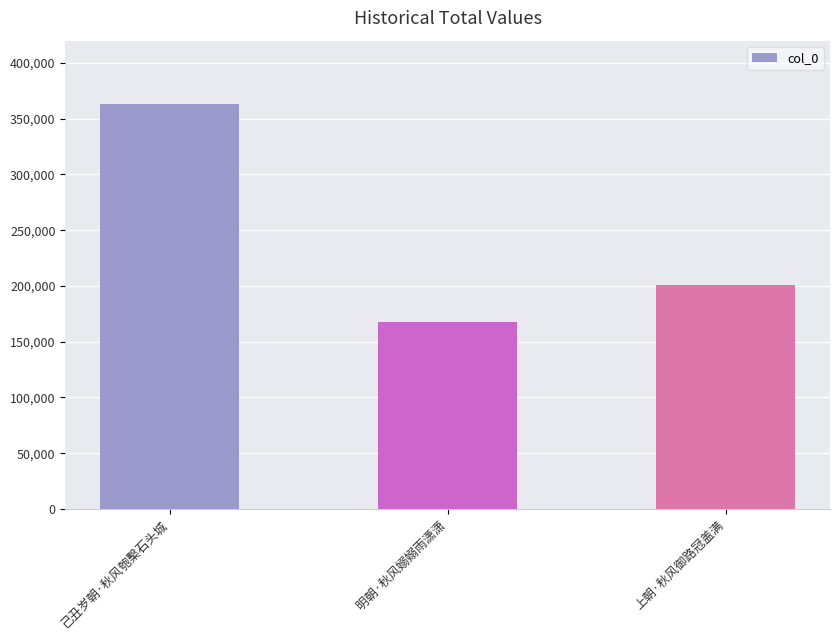

What is the difference between the maximum and minimum values?

195360